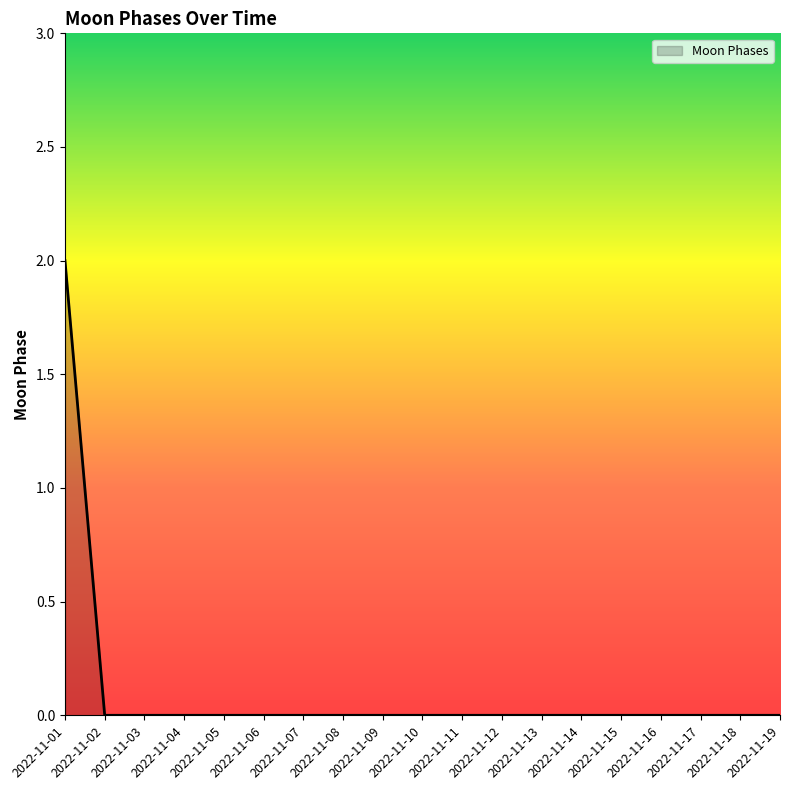

At which category does the chart reach its peak across all series?

2022-11-01